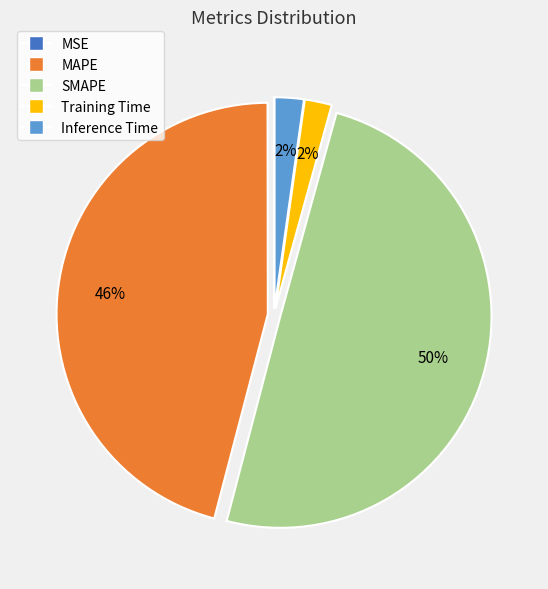

Between MAPE and Inference Time, which is larger?

MAPE